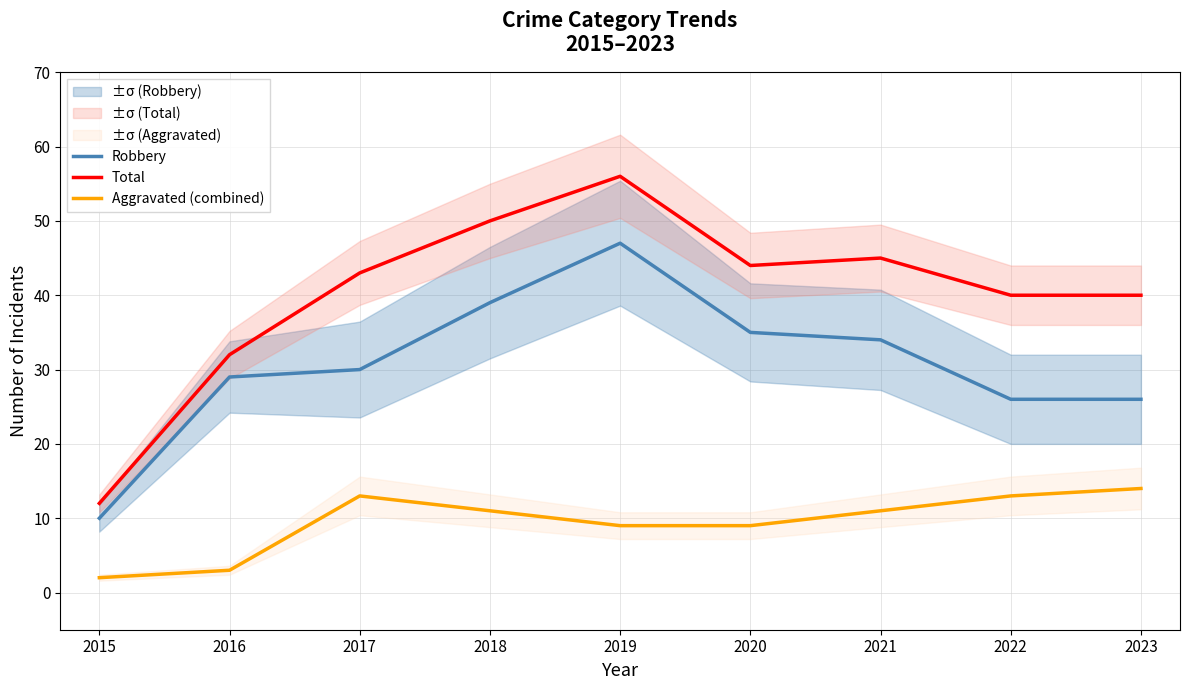

Is the value of Robbery at 2017 greater than the value of Aggravated (combined) at 2020?

Yes